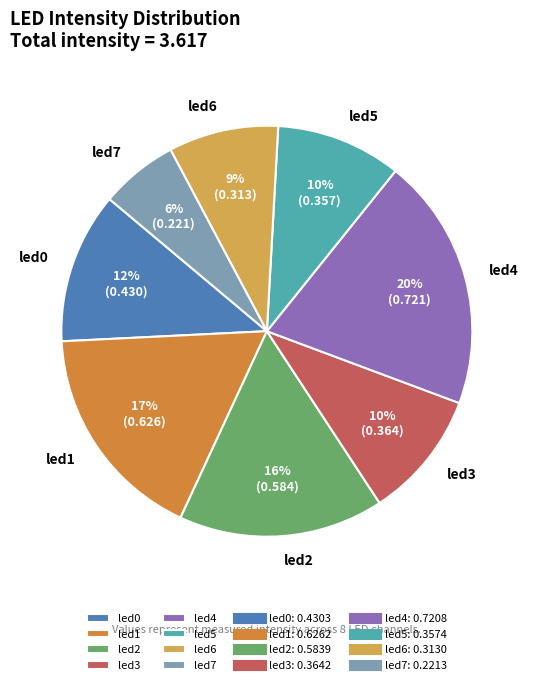

Do led2 and led3 together represent more than half of the pie?

No